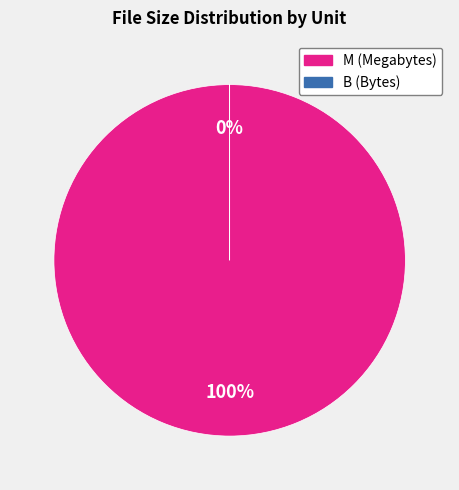

To the nearest percent, what is the difference between the largest and smallest slice percentages?

100%